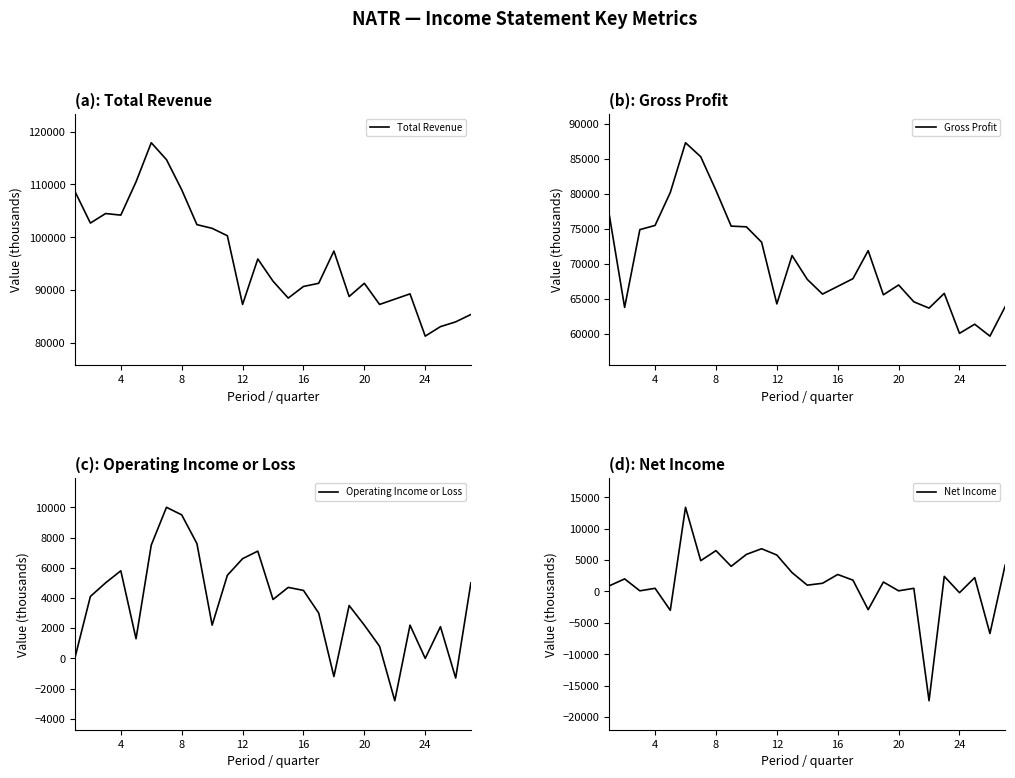

True or false: Net Income and Total Revenue cross at least once.

False